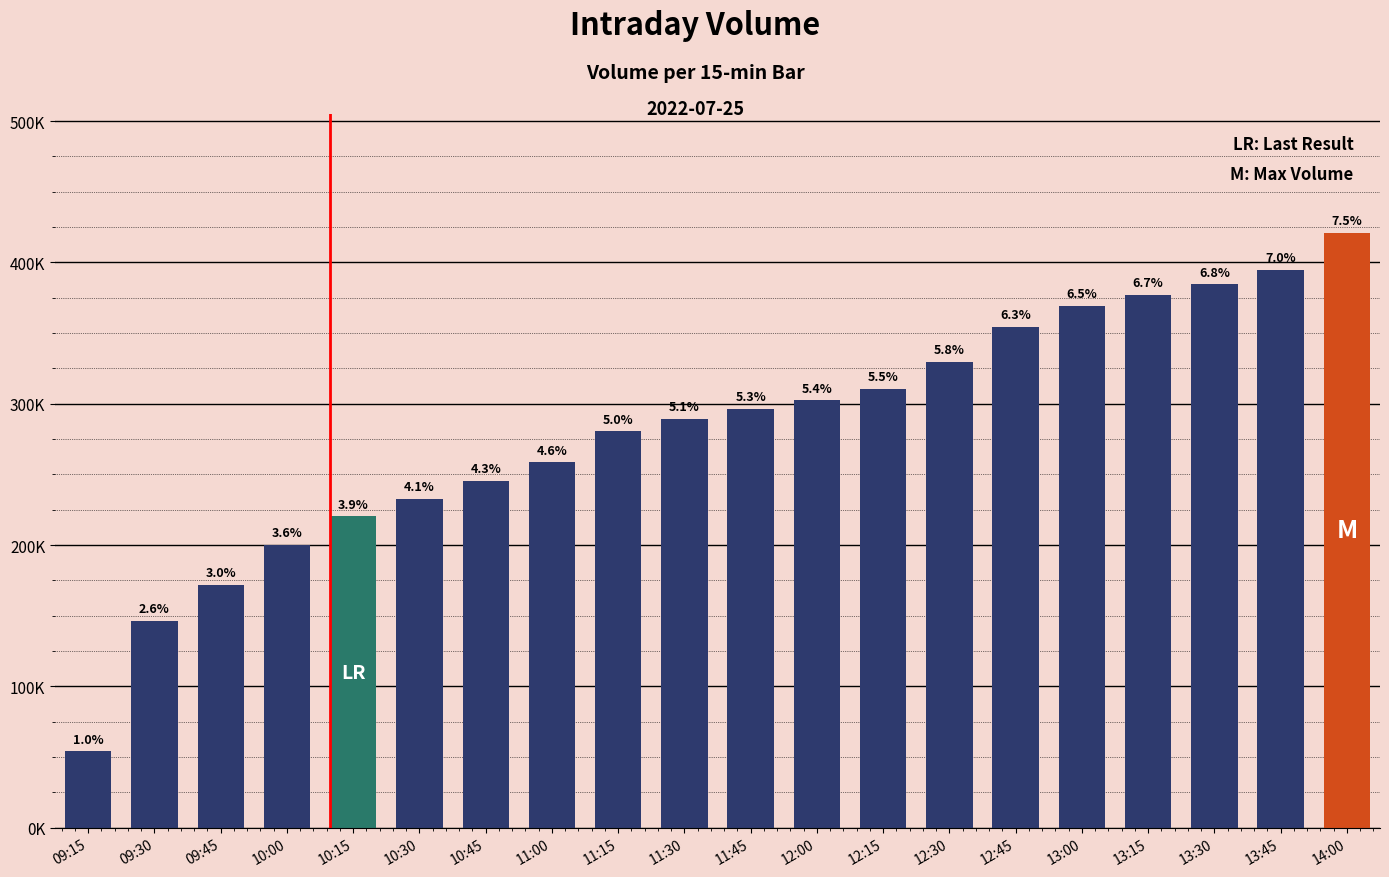

Does the chart contain any negative values?

No